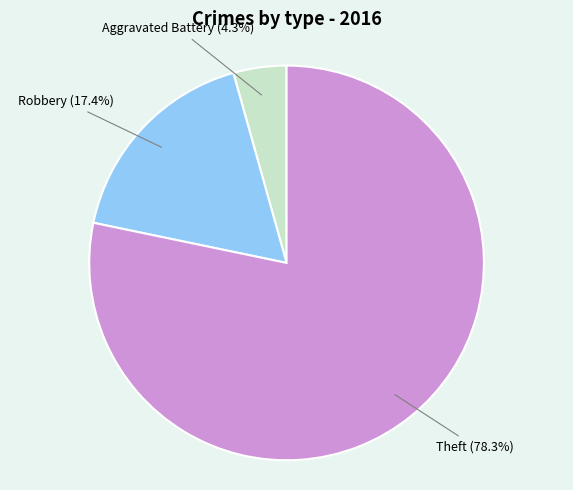

Is it true that Robbery is 9% of the pie?

False